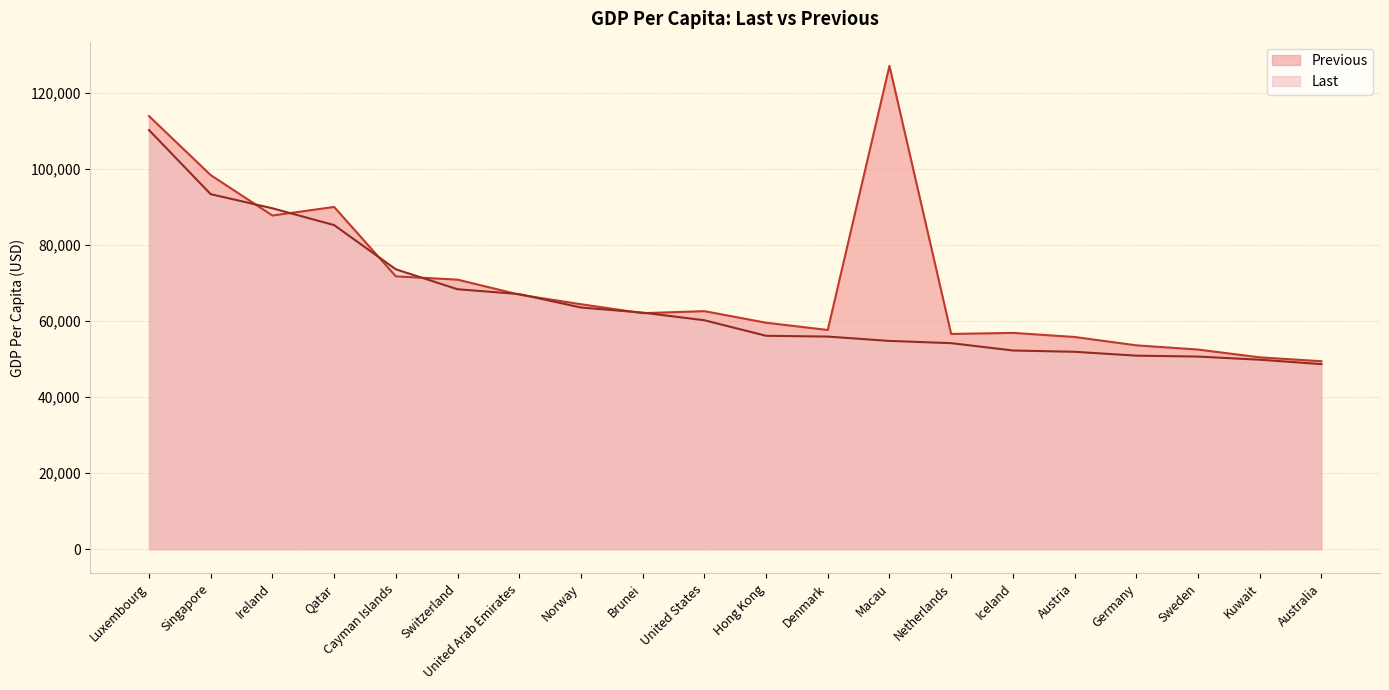

What is the minimum value shown in the chart?

48698